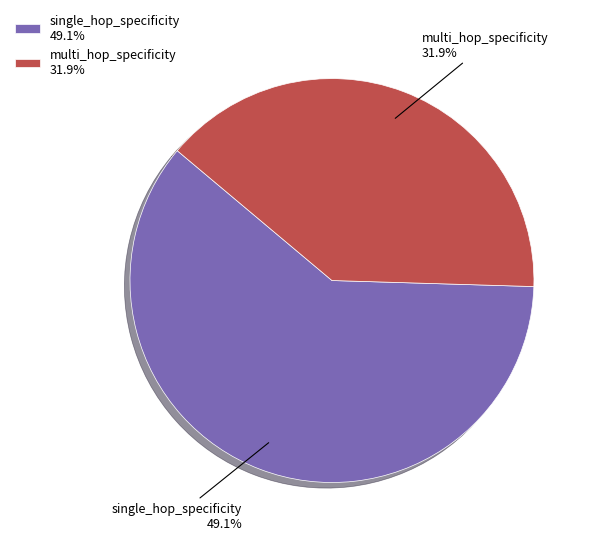

Which slice is the largest?

single_hop_specificity